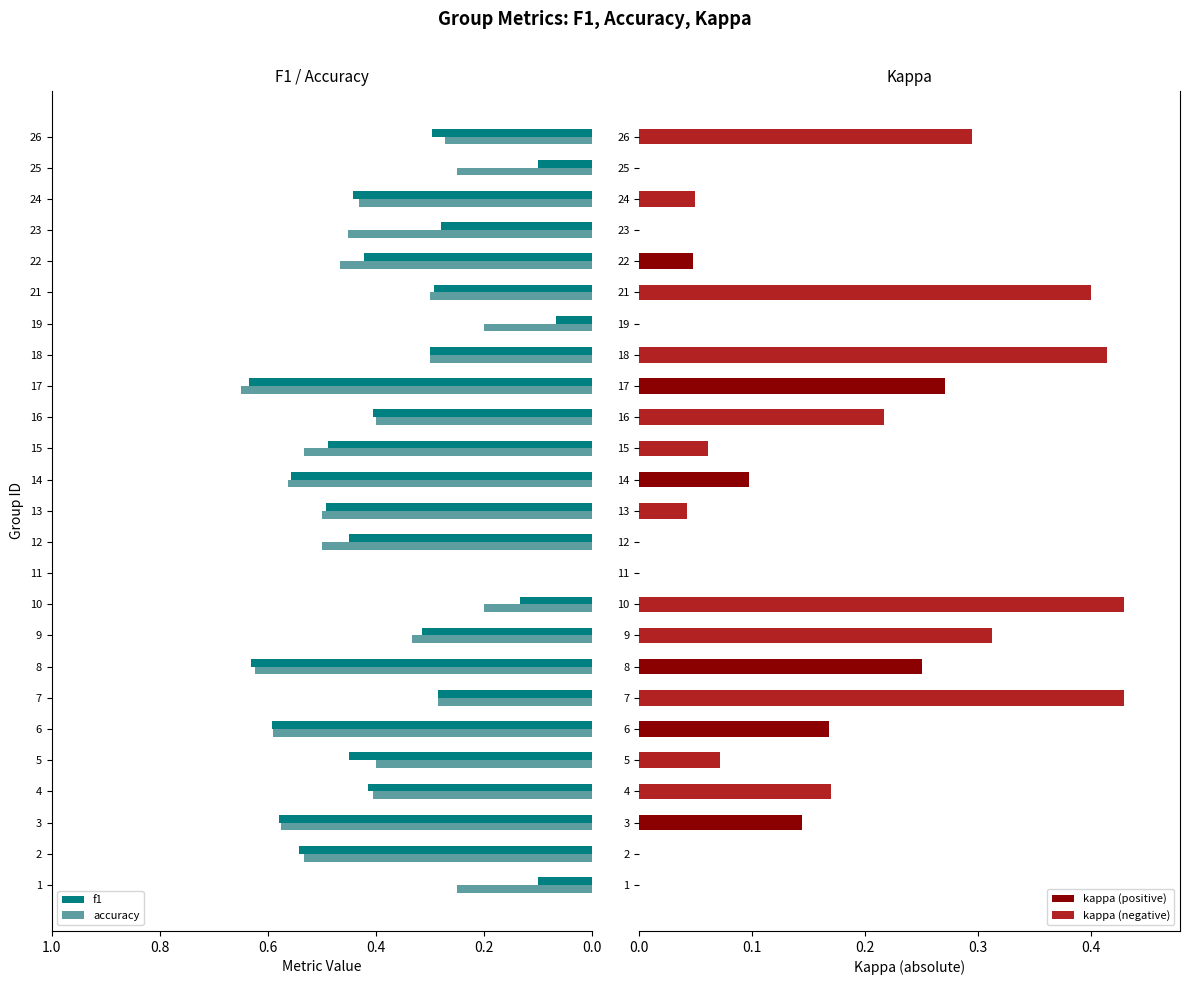

How many bars are there in each group?

4